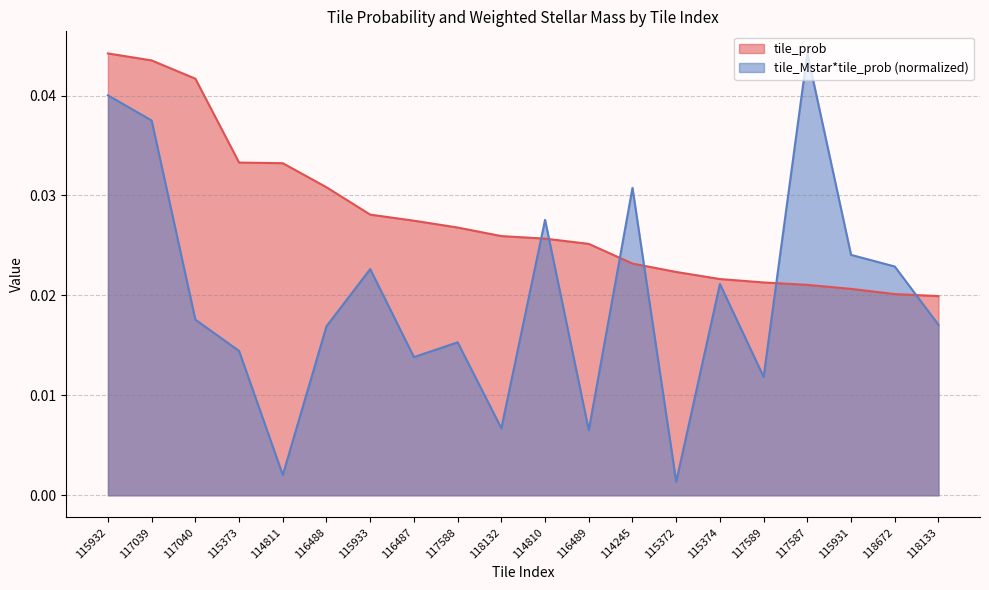

How many series are shown in this chart?

2